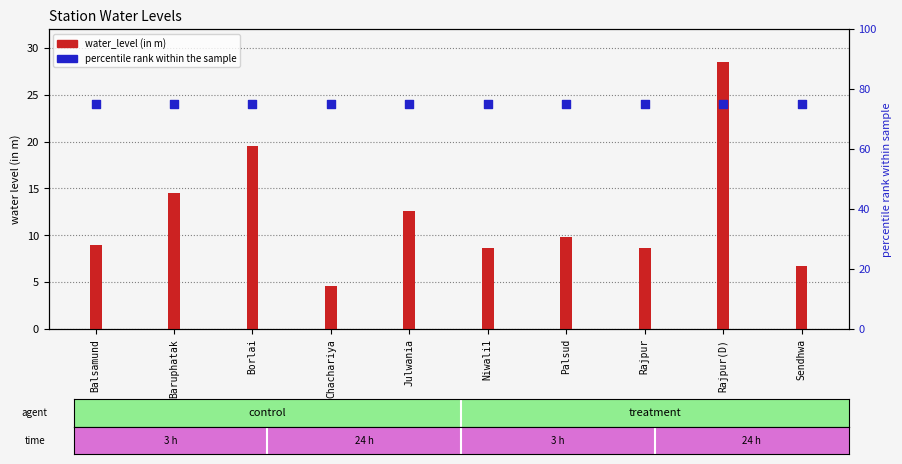

Which series contains the highest Y value?

percentile rank within the sample